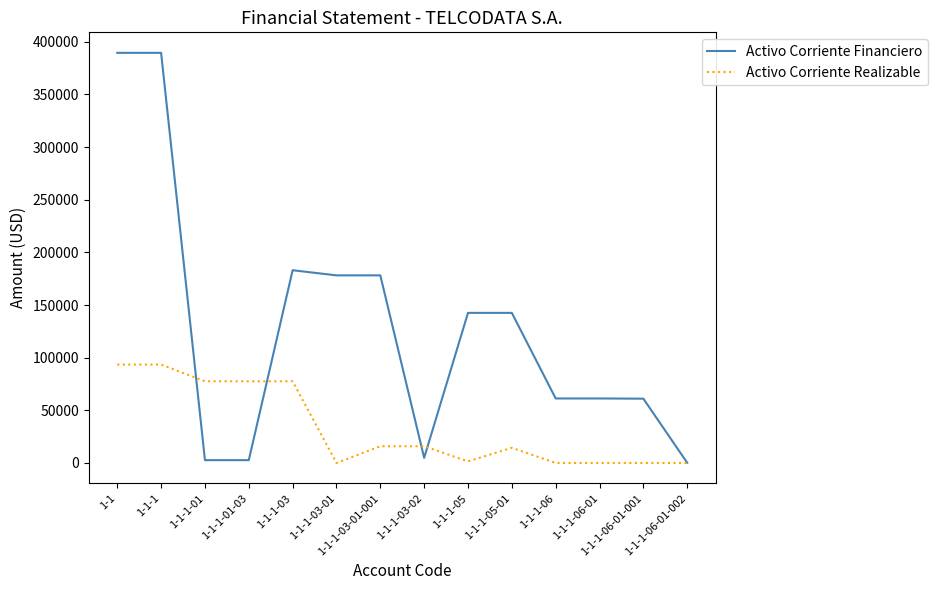

List the series in order of their overall mean, highest first.

Activo Corriente Financiero, Activo Corriente Realizable